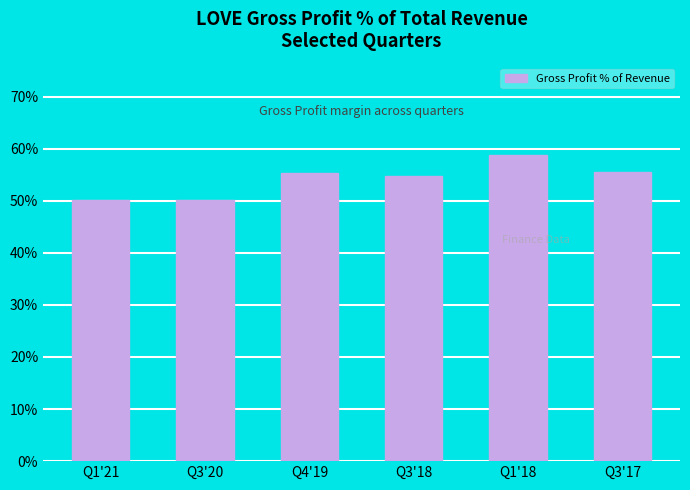

What is the value of the 2nd bar from the left?

50.2